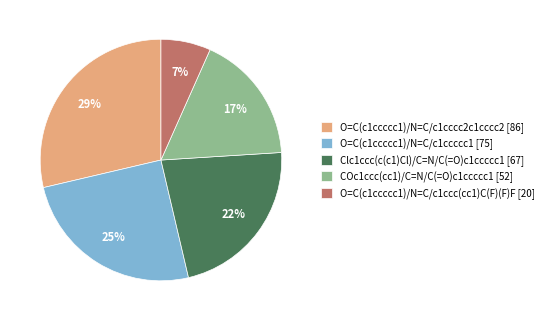

To the nearest percent, what portion does O=C(c1ccccc1)/N=C/c1ccc(cc1)C(F)(F)F represent?

7%